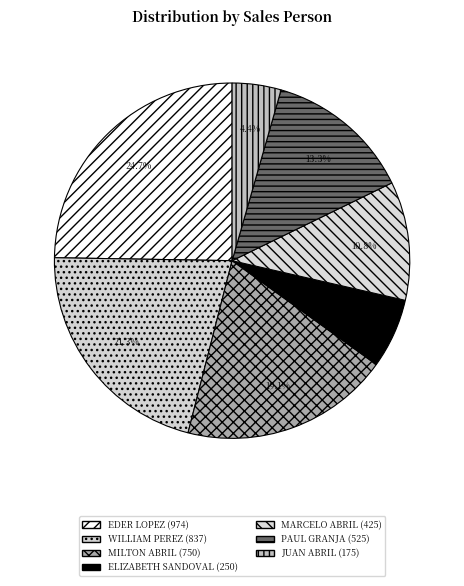

Count the number of slices in the pie.

7